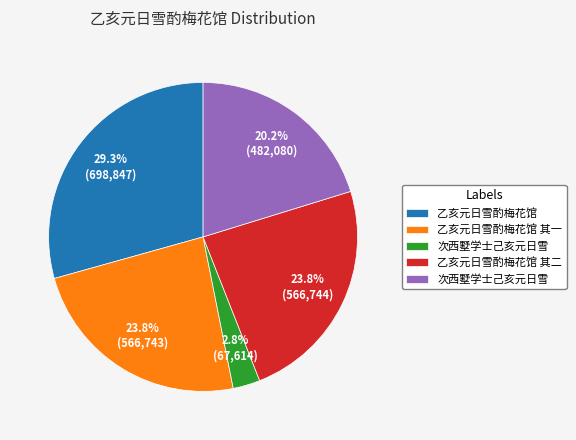

Is there any slice that represents more than half of the pie?

No